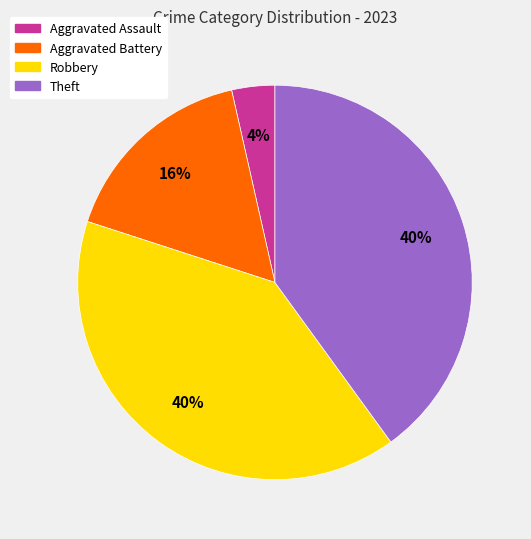

Is there a majority slice in this chart?

No